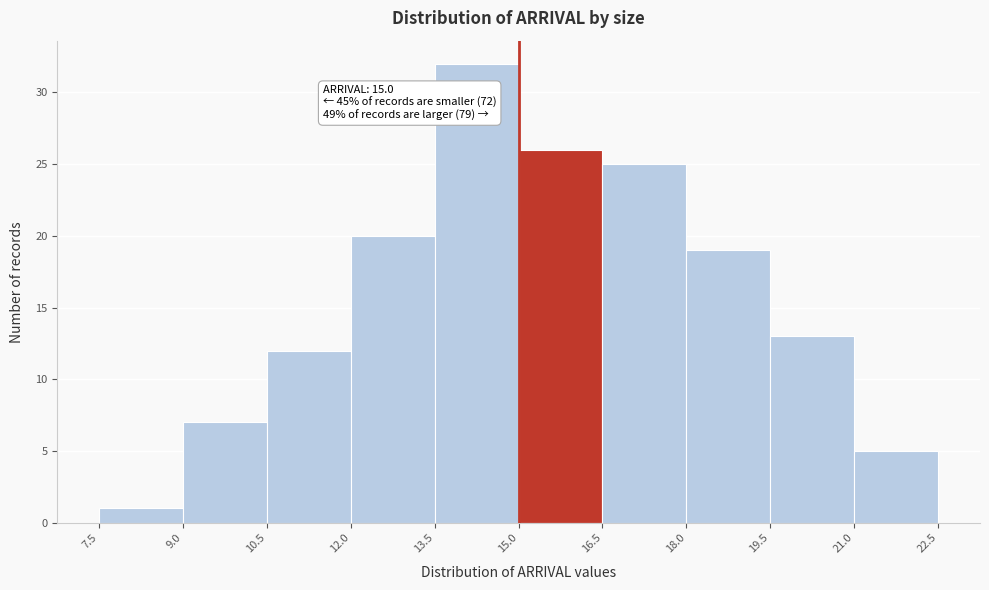

Over which range of the x-axis is the bar tallest?

13.5 to 15.0